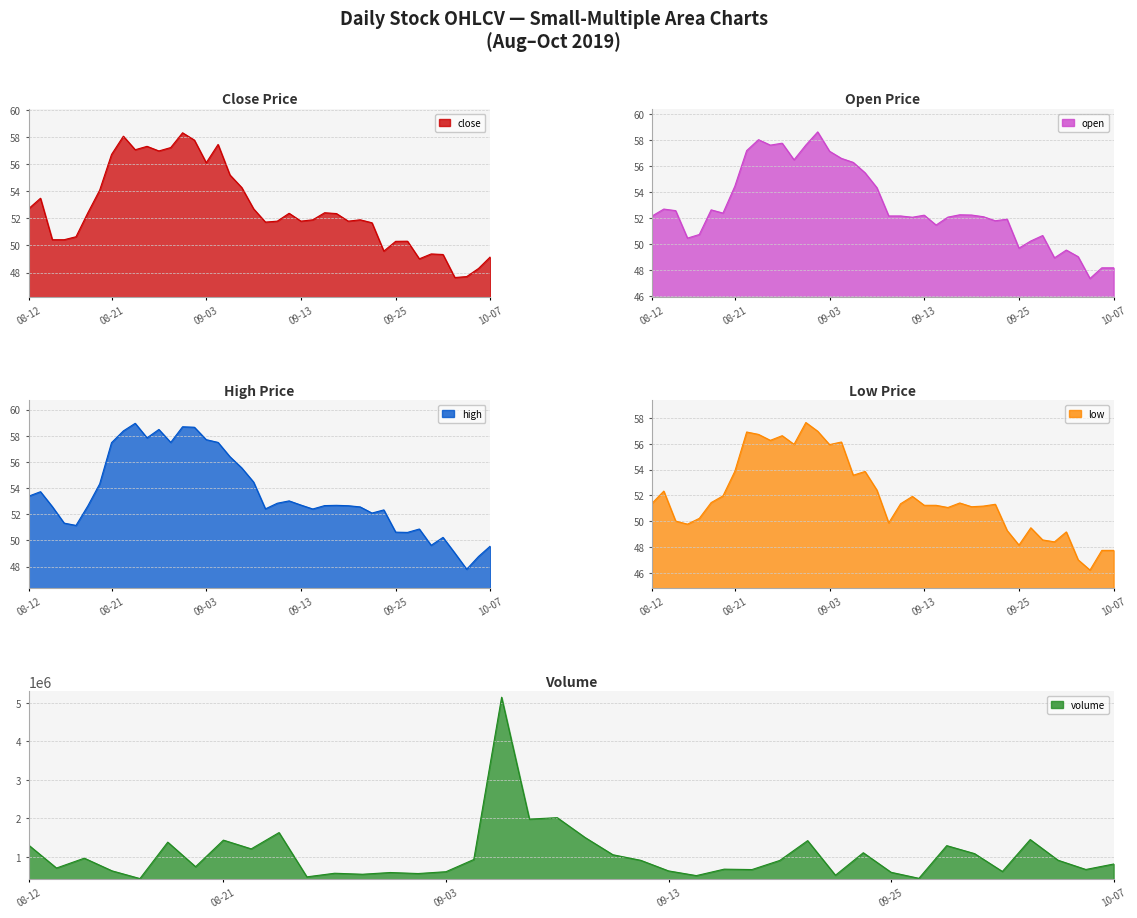

What is the spread (max minus min) of values at 2019-09-04?

937943.9